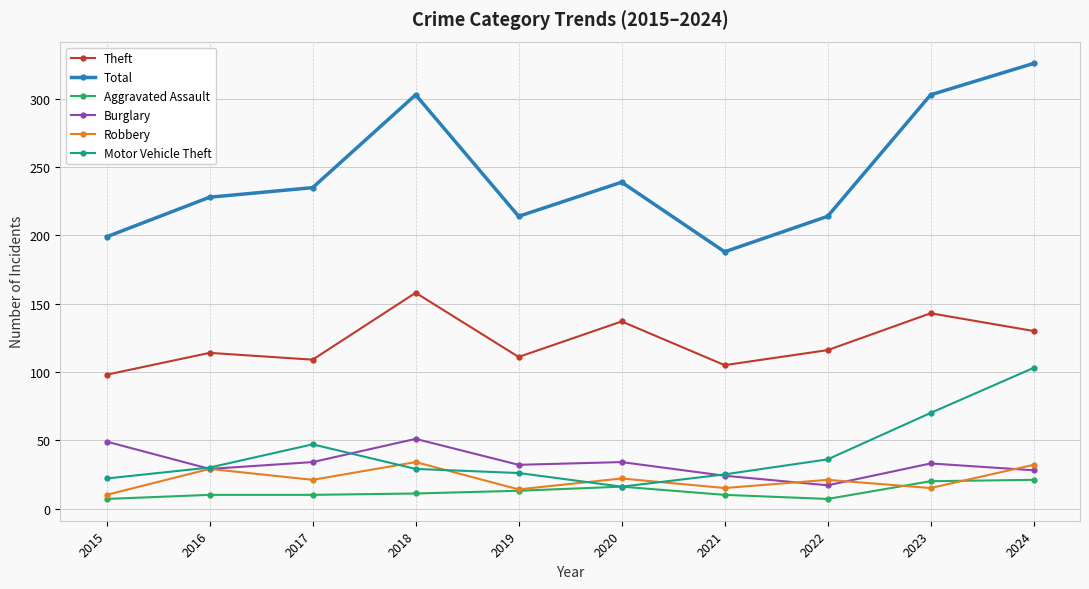

What is the difference between the highest and lowest values at 2024?

305